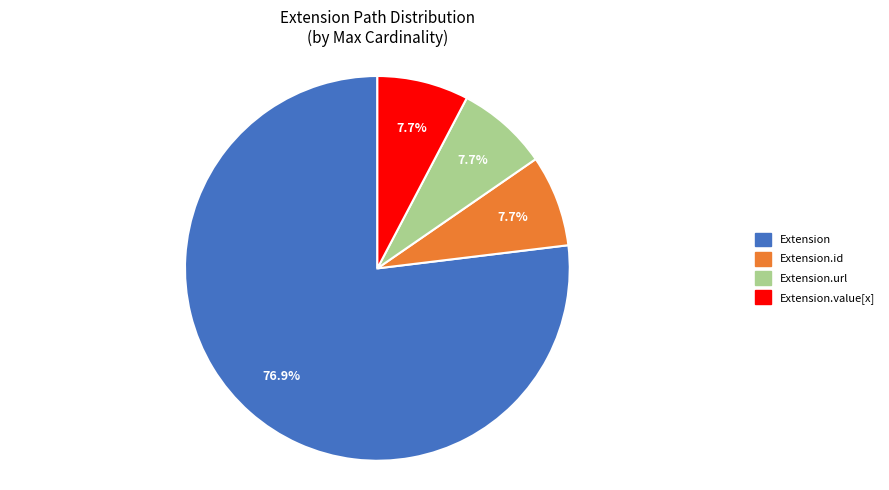

Is there any slice that represents more than half of the pie?

Yes